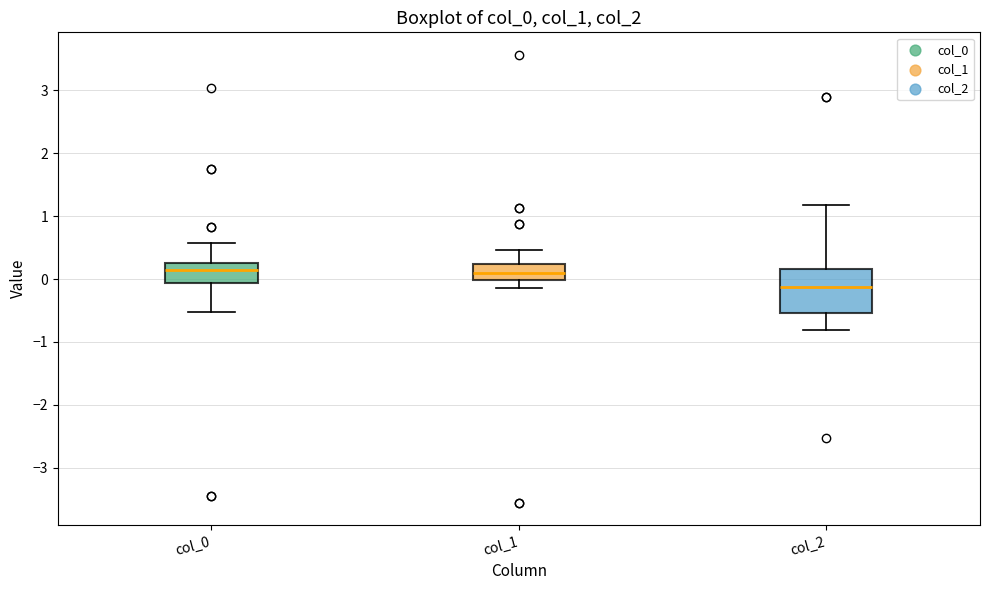

Reading left to right, transcribe this box plot: for each box, give where its median line is, the range the box spans, and where its two whiskers end, as read against the y-axis. The values are not printed on the chart, so give them approximately, as read against the axis.

col_0: median 0.1, box -0.1 to 0.3, whiskers -0.5 to 0.6
col_1: median 0.1, box 0.0 to 0.2, whiskers -0.1 to 0.5
col_2: median -0.1, box -0.5 to 0.2, whiskers -0.8 to 1.2